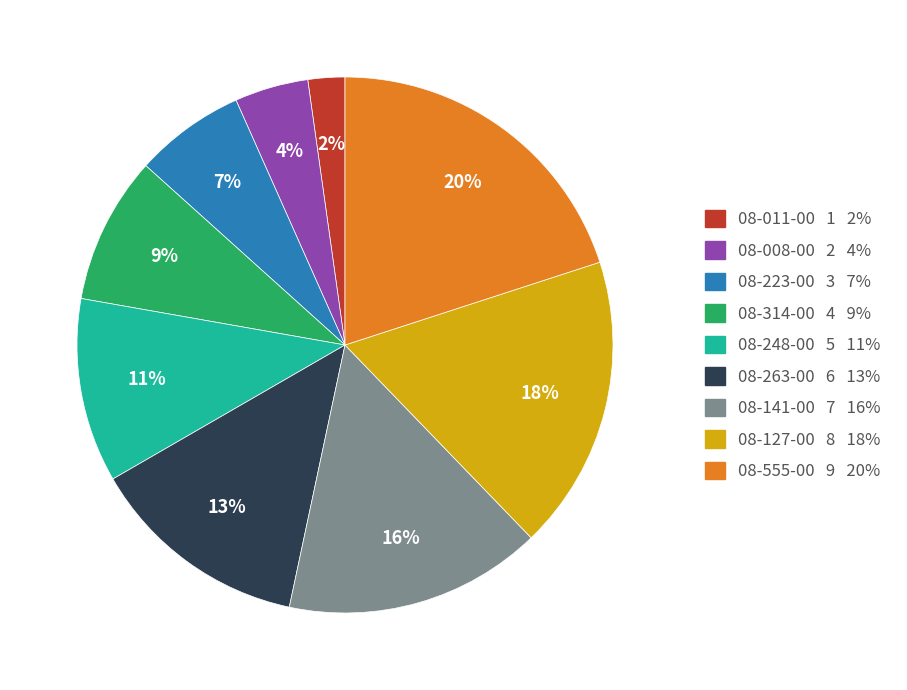

To the nearest percent, what portion does 08-223-00 represent?

7%